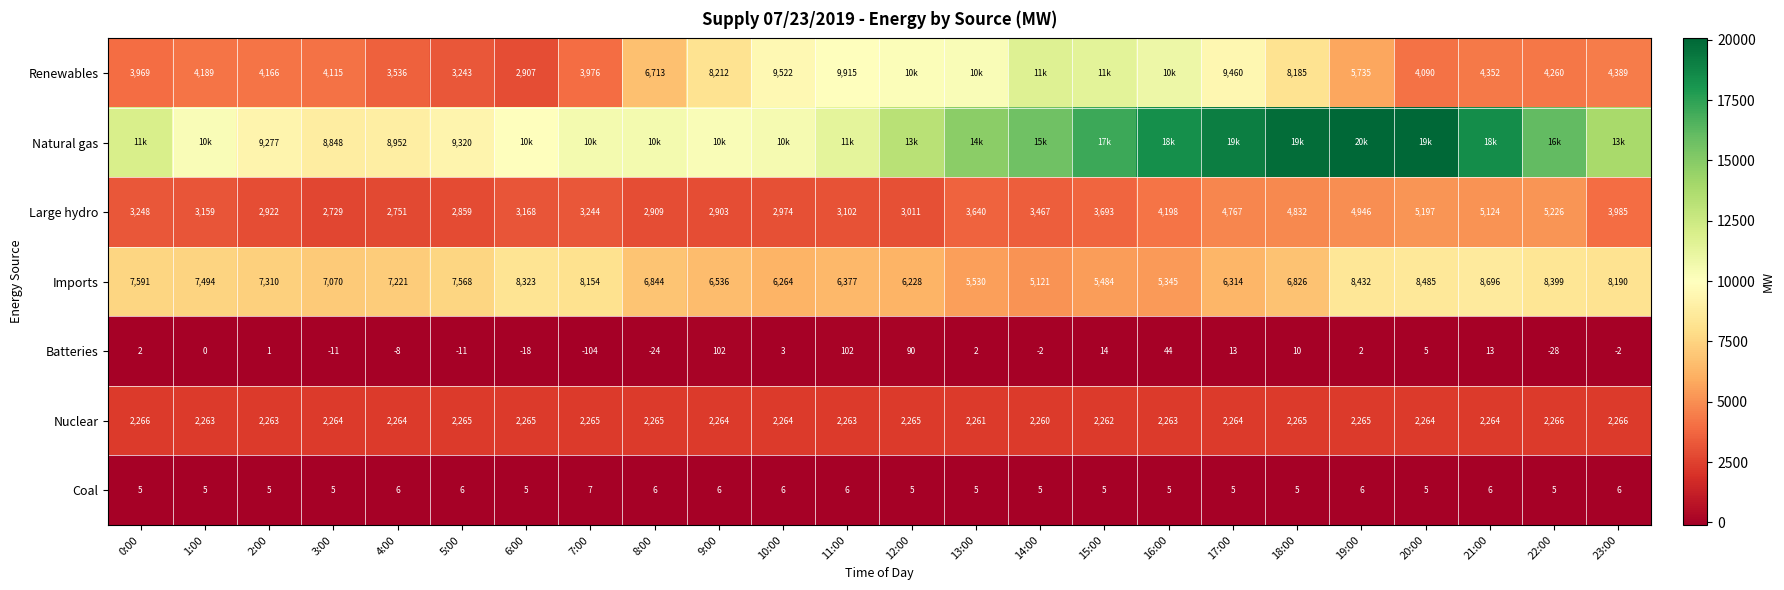

At how many categories does at least one series exceed 5976?

24